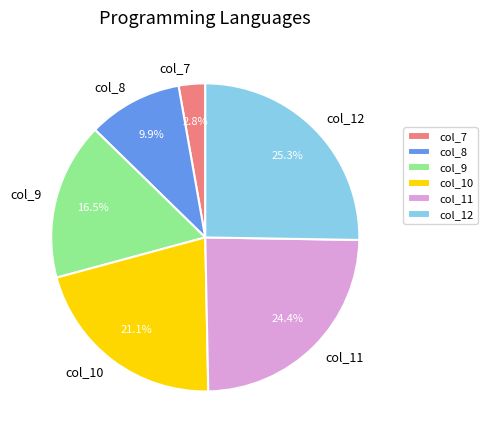

How many slices are in this pie chart?

6